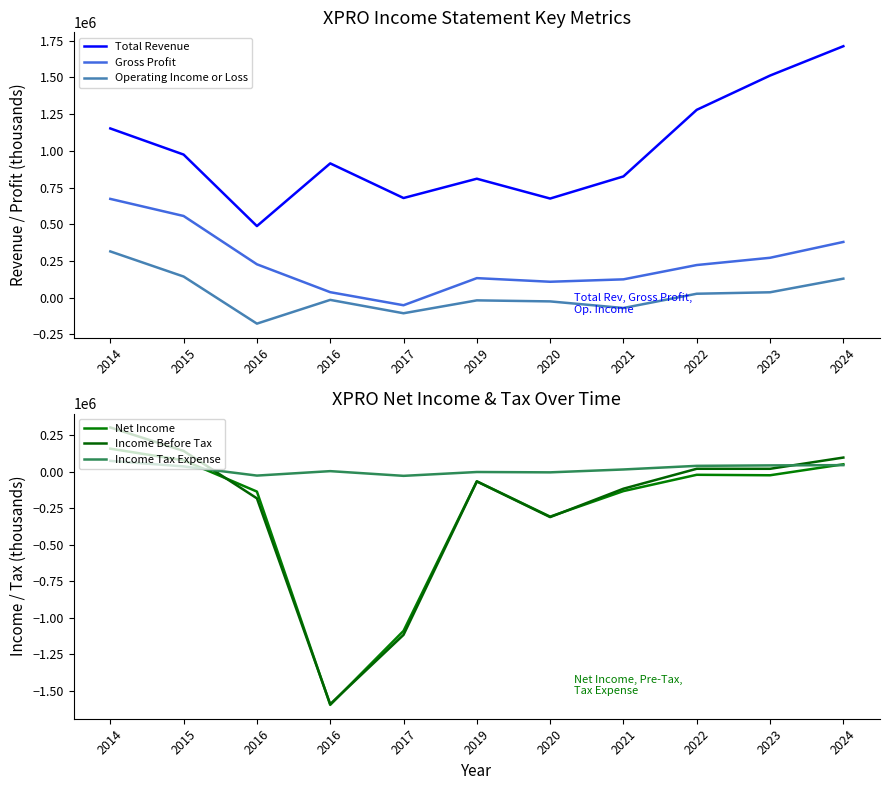

How many lines are shown in the chart?

6